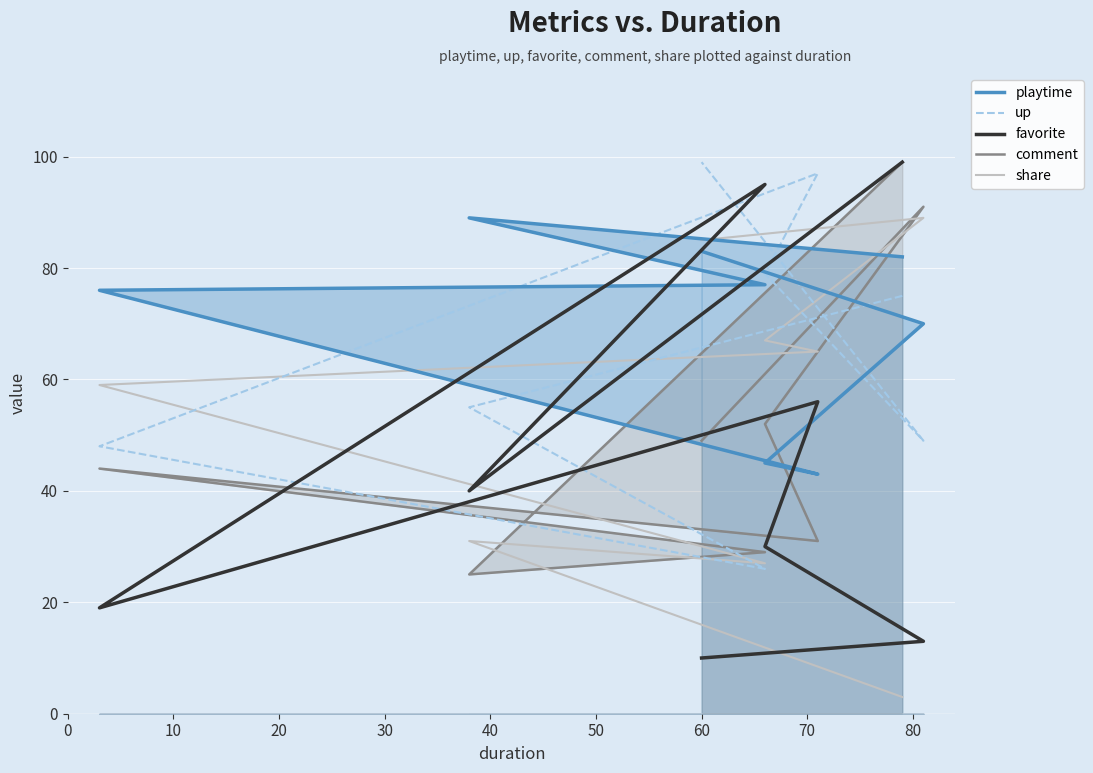

Reading left to right, what are all the values shown in this chart?

playtime: 82	89	77	76	43	45	70	83
up: 75	55	26	48	97	79	49	99
favorite: 99	40	95	19	56	30	13	10
comment: 99	25	29	44	31	52	91	49
share: 3	31	27	59	65	67	89	85